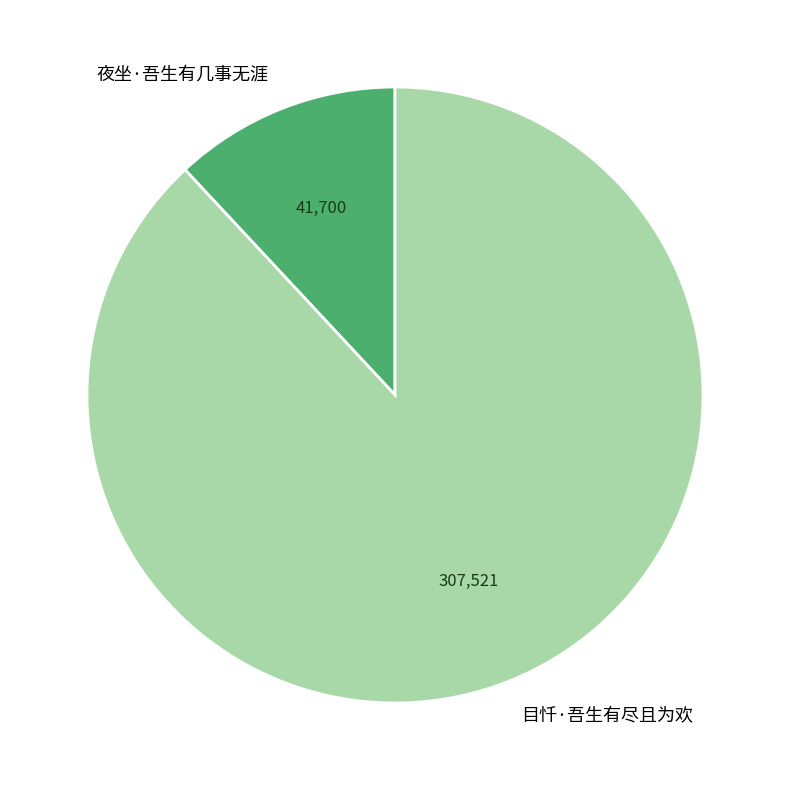

Combined, do 夜坐·吾生有几事无涯 and 目忏·吾生有尽且为欢 account for over 50%?

Yes